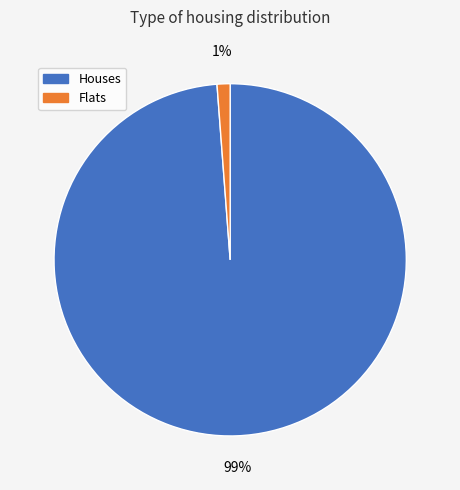

Does any single category account for the majority?

Yes